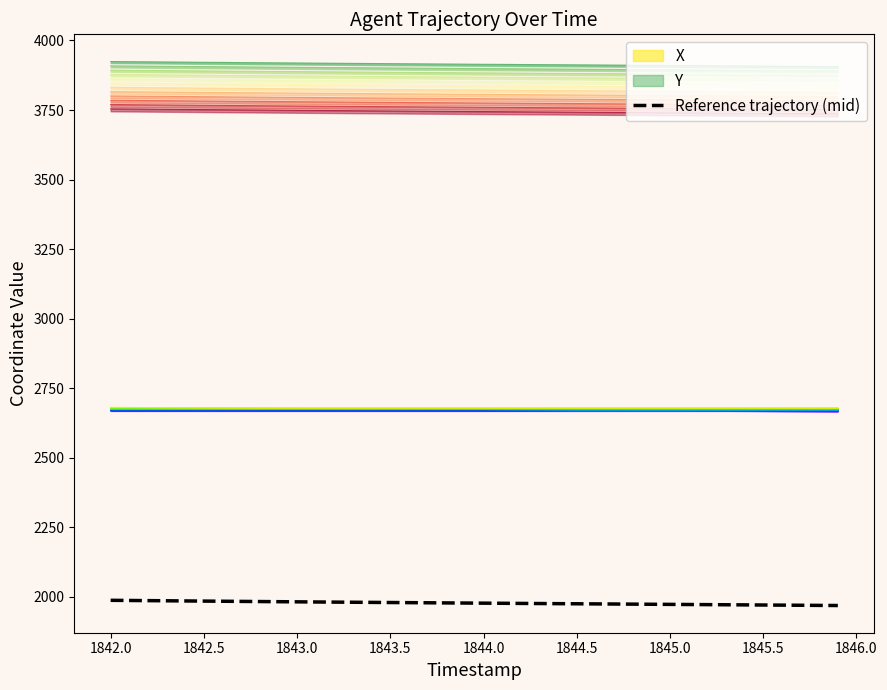

Reading right to left, transcribe all the data shown in this chart.

1968.1	1968.6	1969.1	1969.5	1970.0	1970.4	1970.9	1971.3	1971.8	1972.2	1972.7	1973.1	1973.5	1974.0	1974.4	1974.9	1975.3	1975.7	1976.2	1976.6	1977.1	1977.5	1978.0	1978.5	1978.9	1979.4	1979.9	1980.4	1980.9	1981.4	1981.9	1982.4	1983.0	1983.5	1984.1	1984.6	1985.2	1985.7	1986.3	1986.9